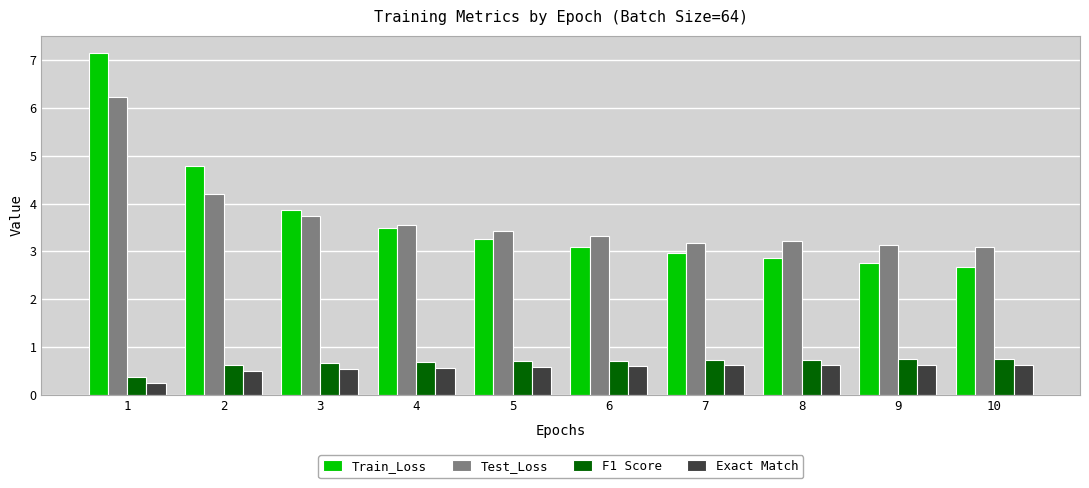

Rank the series by their maximum value, from highest to lowest.

Train_Loss, Test_Loss, F1 Score, Exact Match